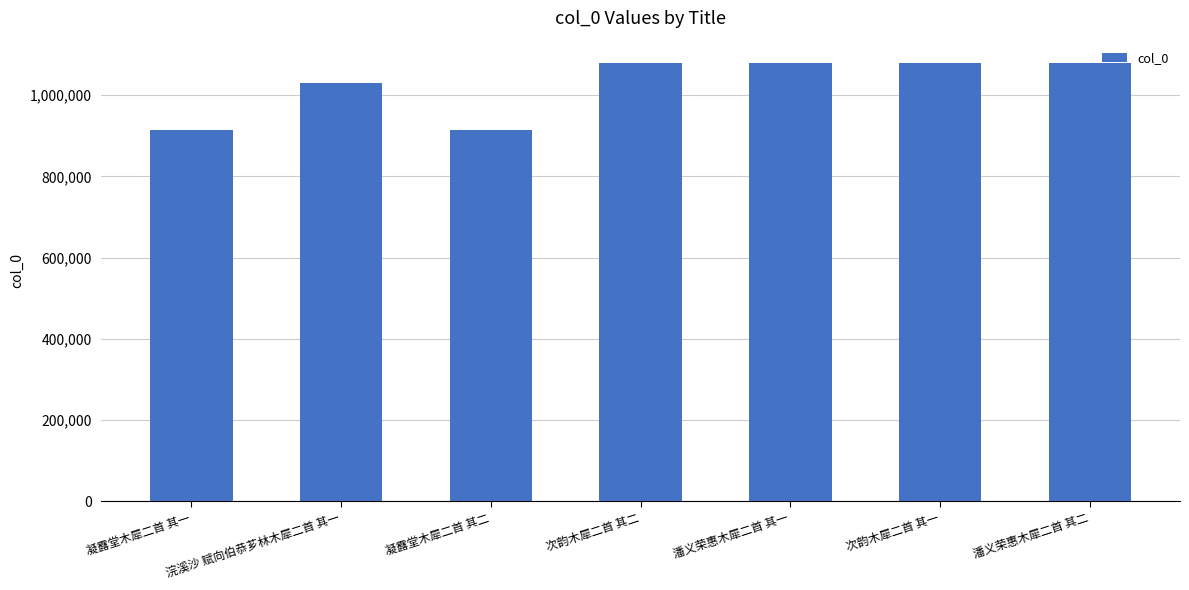

What is the smallest value displayed?

913897